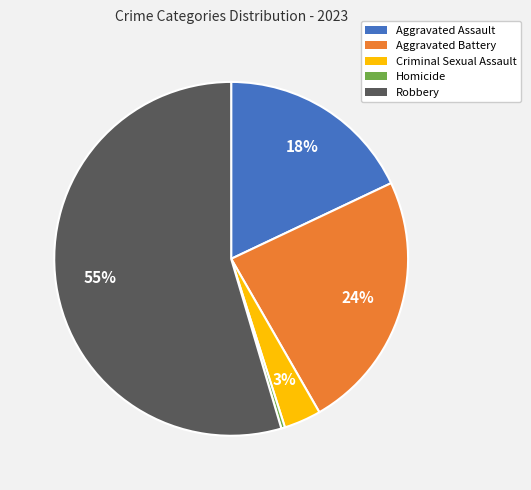

Rank the categories by value from highest to lowest.

Robbery, Aggravated Battery, Aggravated Assault, Criminal Sexual Assault, Homicide